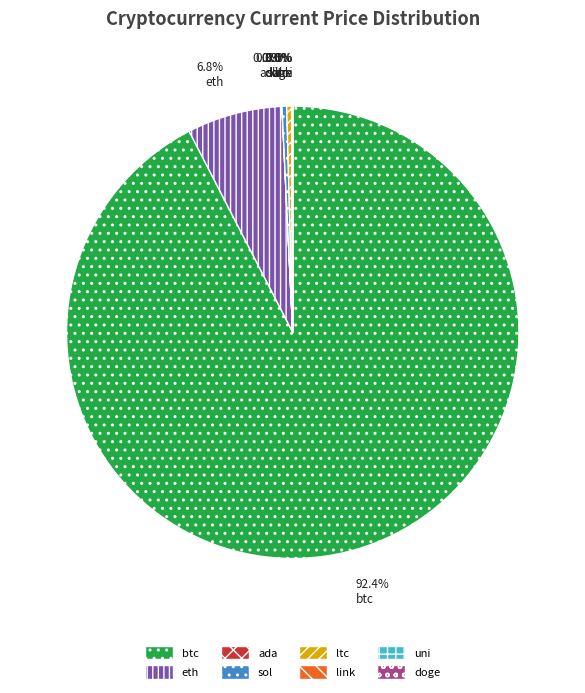

What is the largest slice in the pie chart?

btc